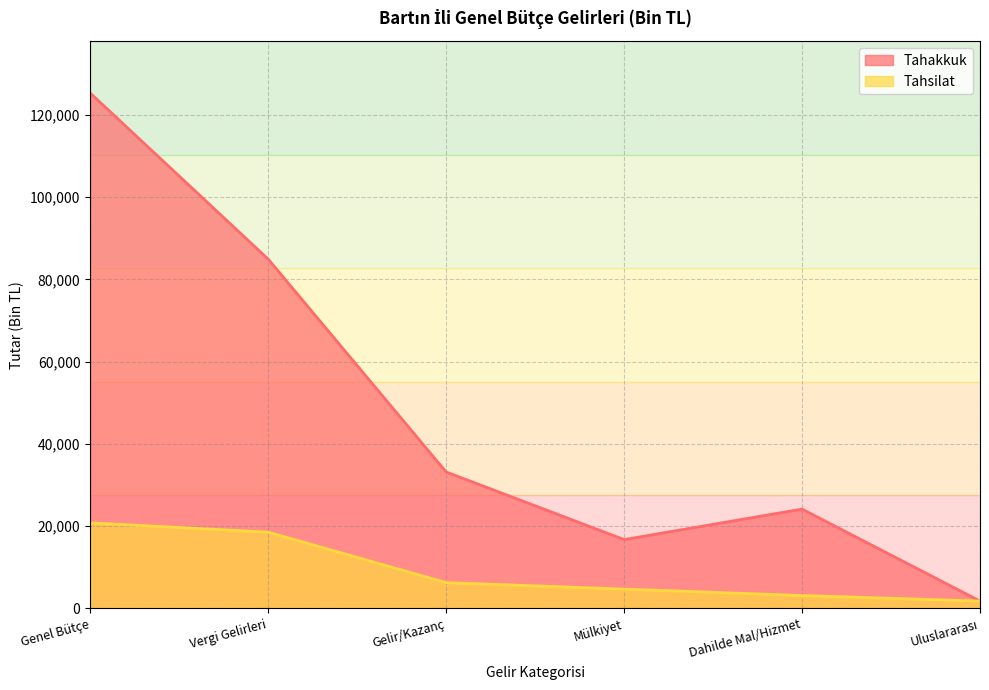

Rank the categories by Tahakkuk value from highest to lowest.

Genel Bütçe, Vergi Gelirleri, Gelir/Kazanç, Dahilde Mal/Hizmet, Mülkiyet, Uluslararası